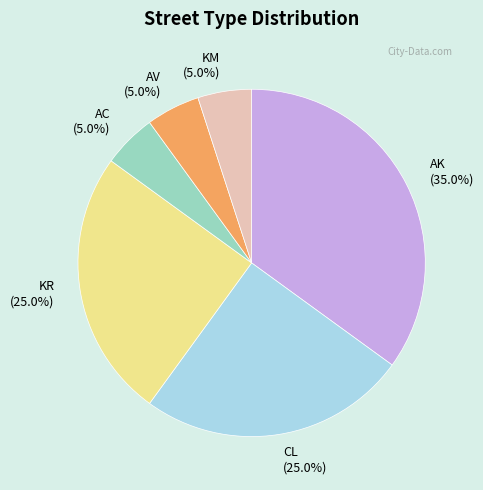

How many segments does this pie chart have?

6